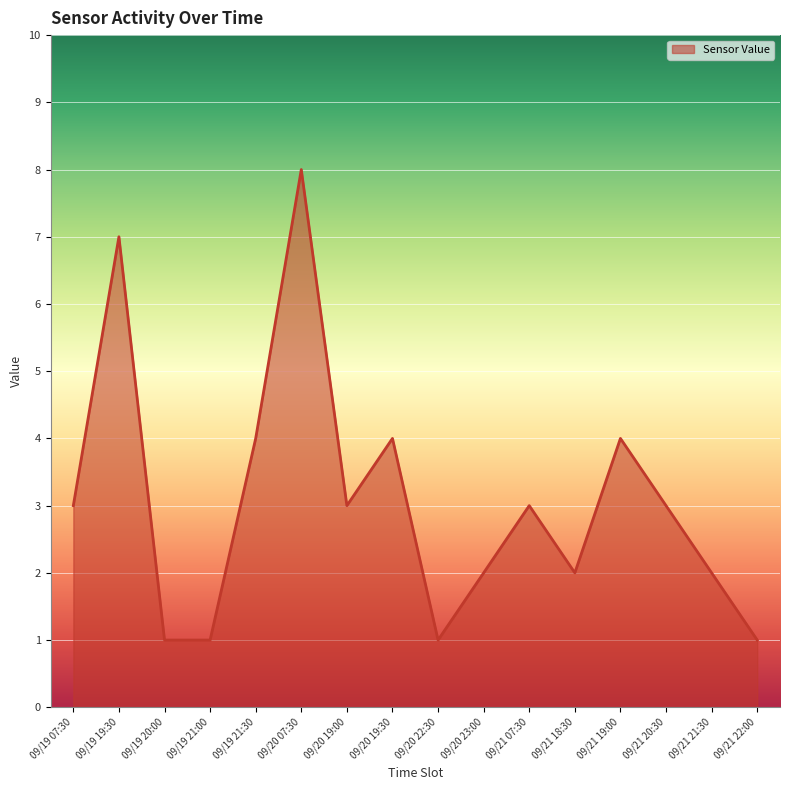

True or false: the data shows 3 at 09/21 21:30.

False